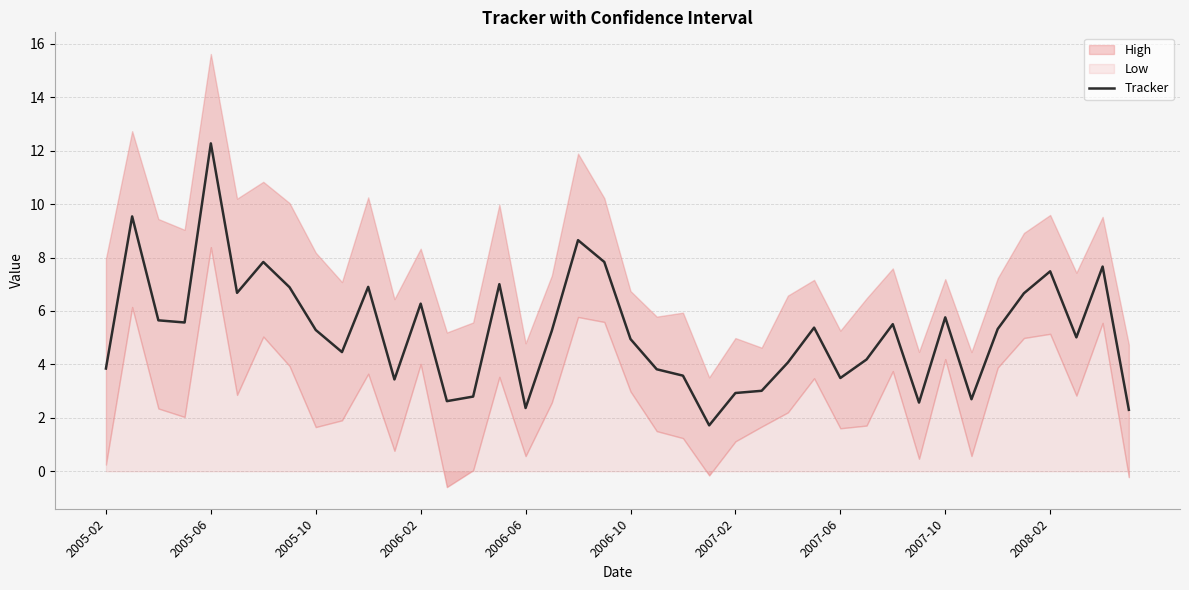

Is it true that Tracker equals 12.3 at 2005-06?

True